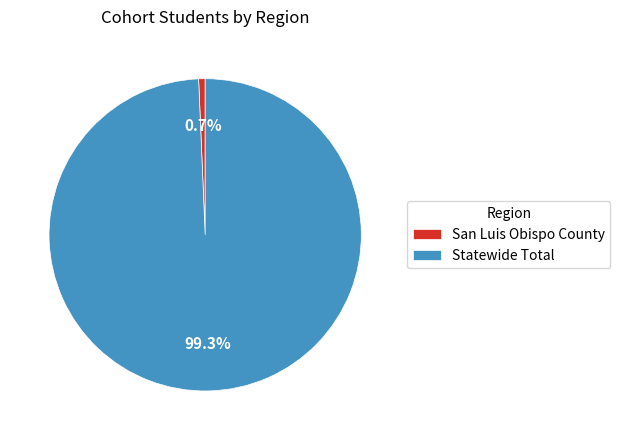

Approximately how many times larger is the value at Statewide Total compared to San Luis Obispo County?

148.1